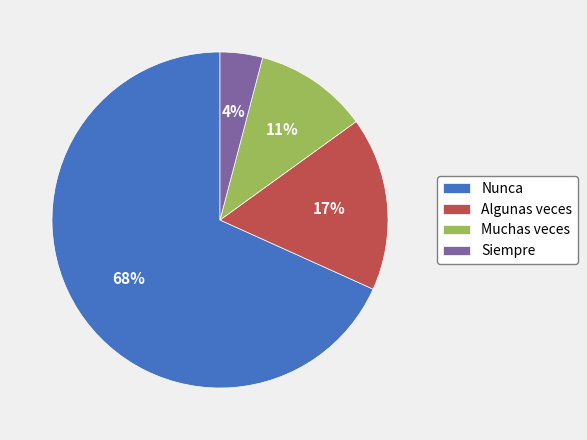

Which category accounts for the majority?

Nunca